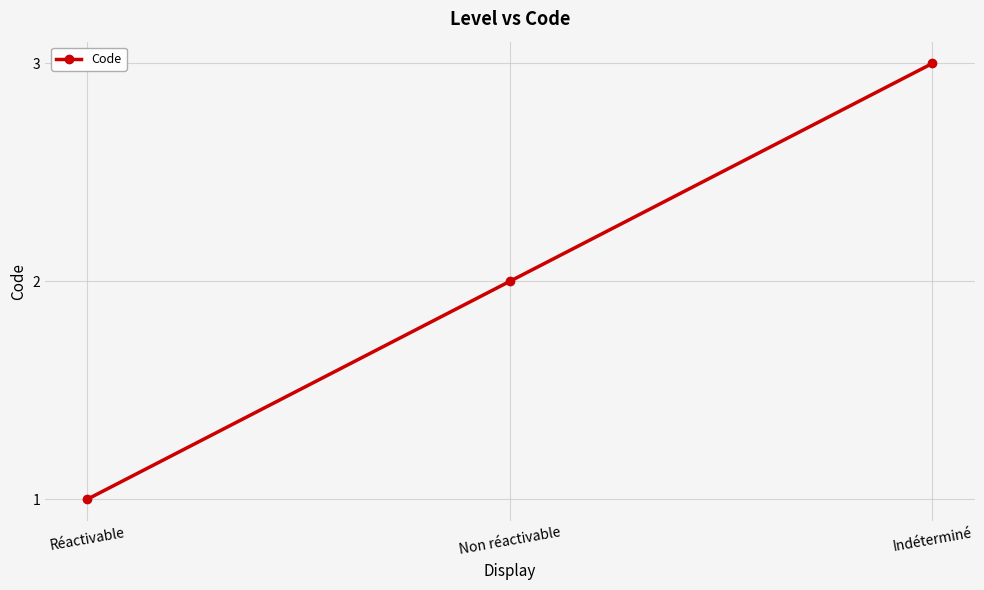

List the labels in order of value, smallest first.

Réactivable, Non réactivable, Indéterminé